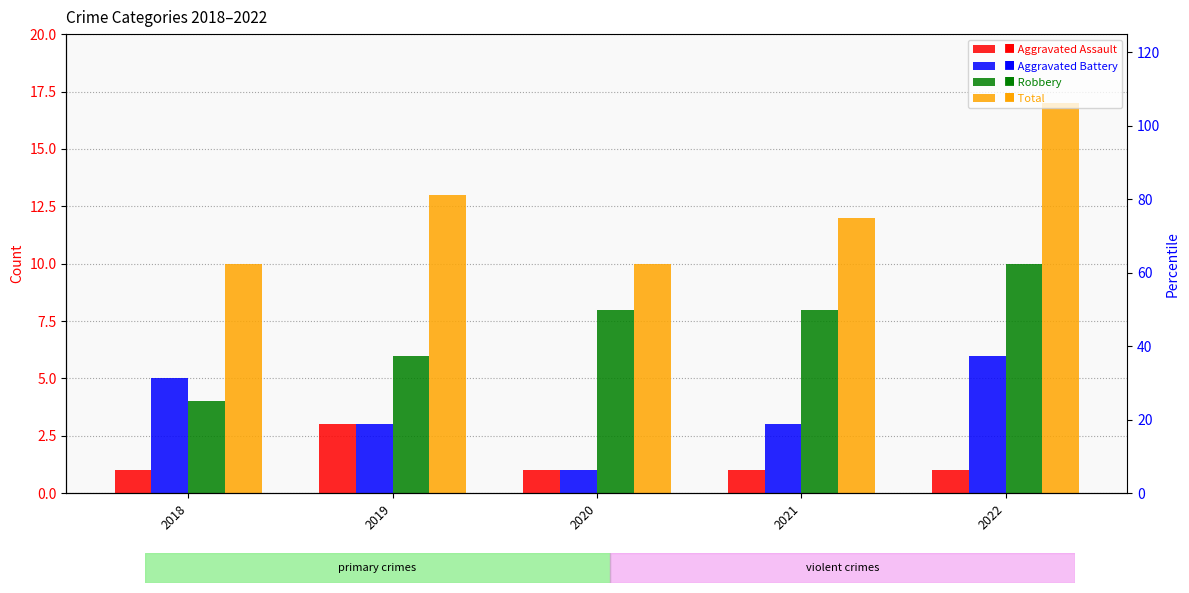

How many data points in Aggravated Assault are above 1?

1